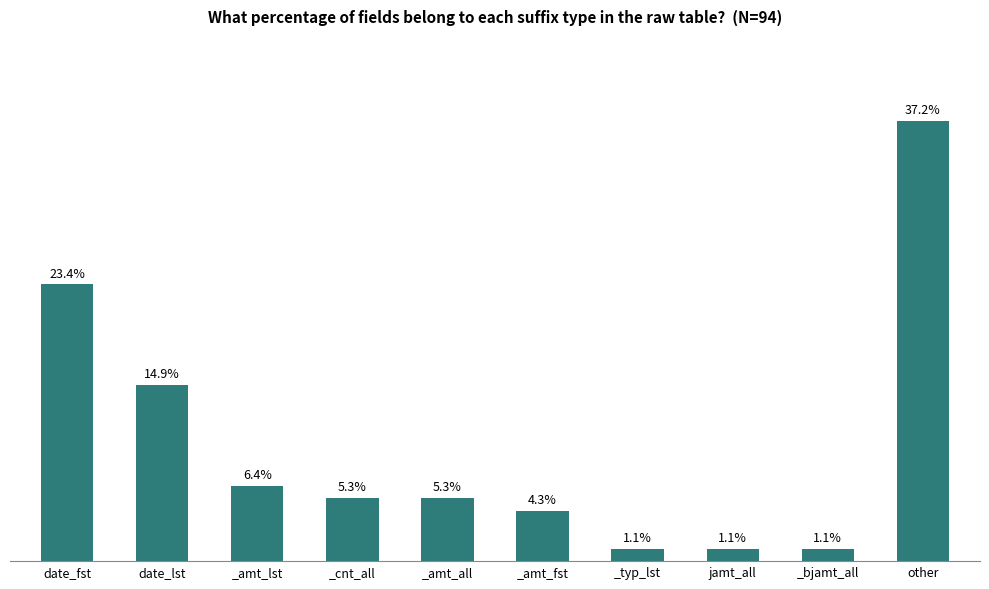

Where does the data first go above 5?

date_fst